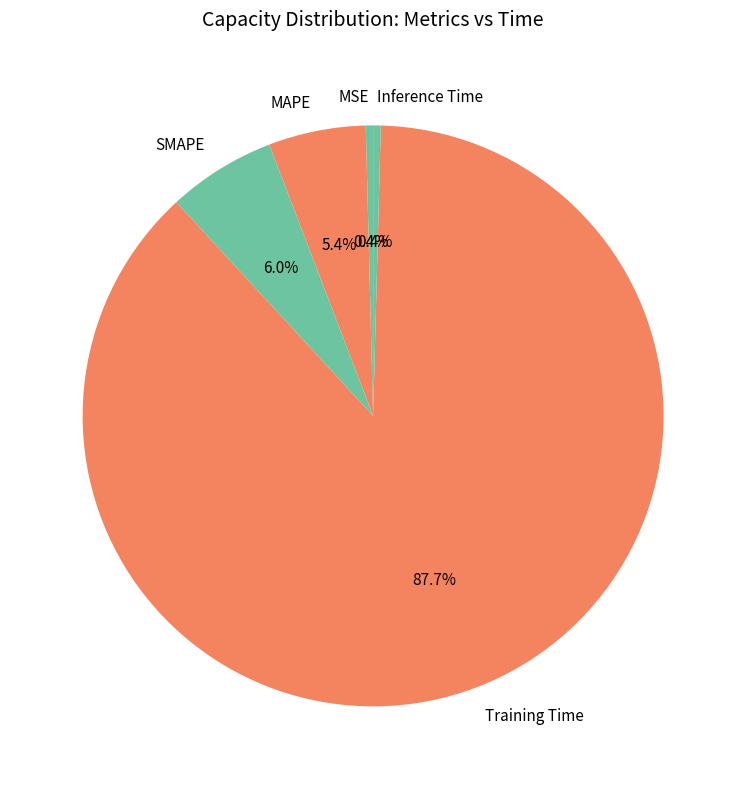

How many segments does this pie chart have?

5